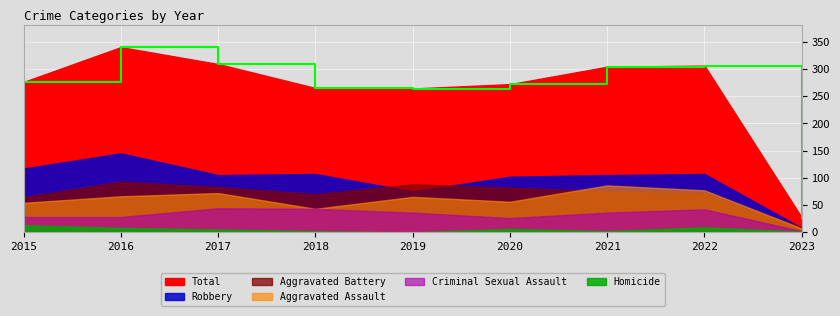

How many data points in Aggravated Battery are above 75?

4